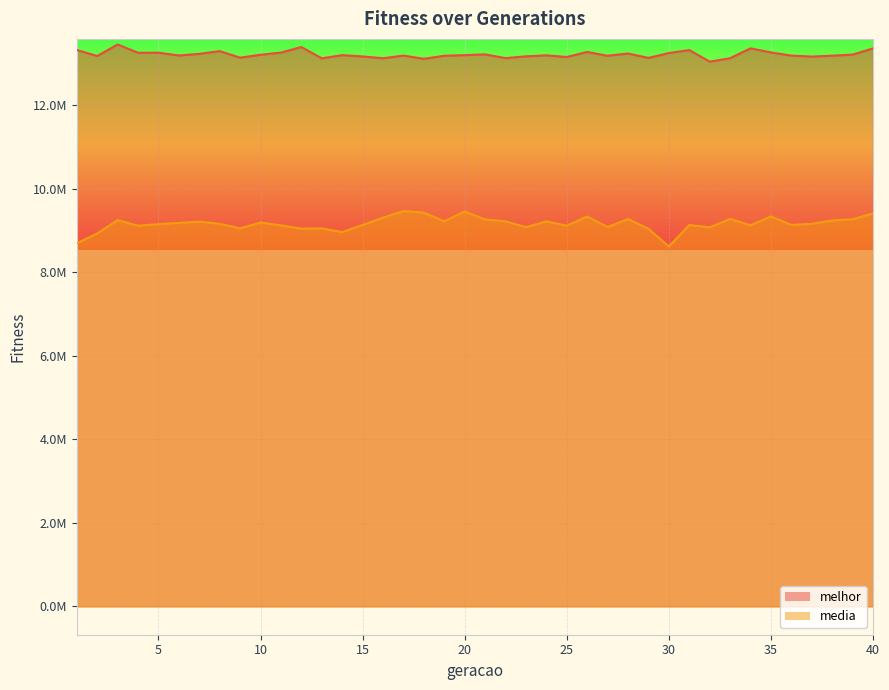

How many values in the melhor series are below 13204895?

20